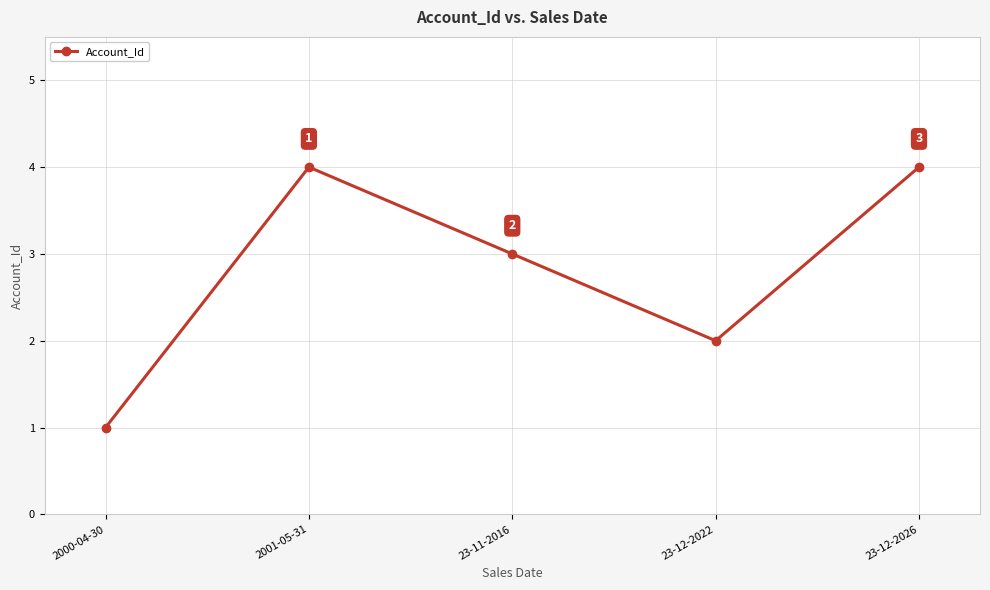

What is the label of the 5th point from the left?

23-12-2026